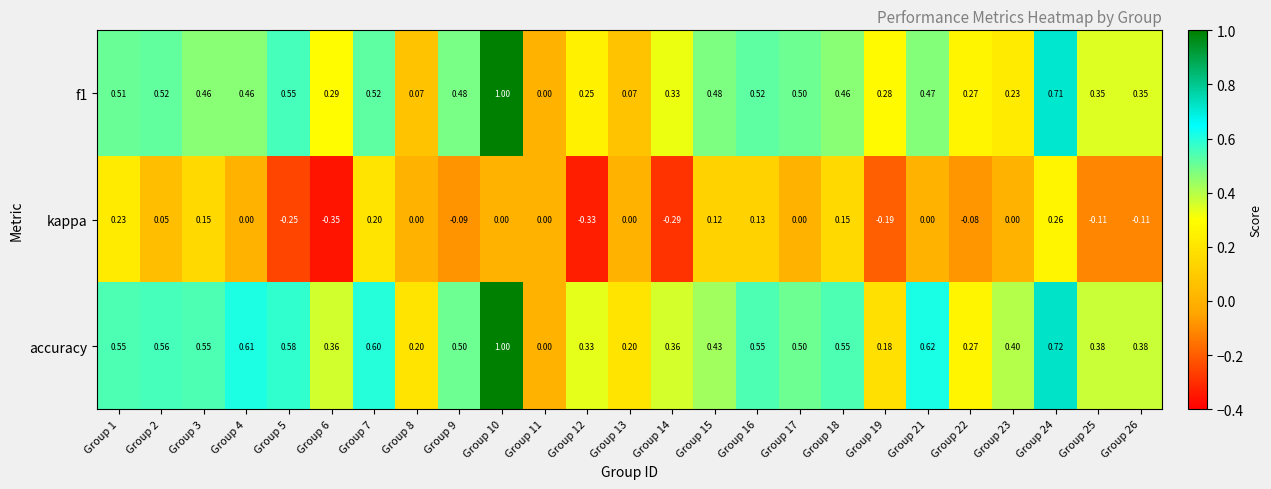

At which category is the sum across all series the highest?

Group 10